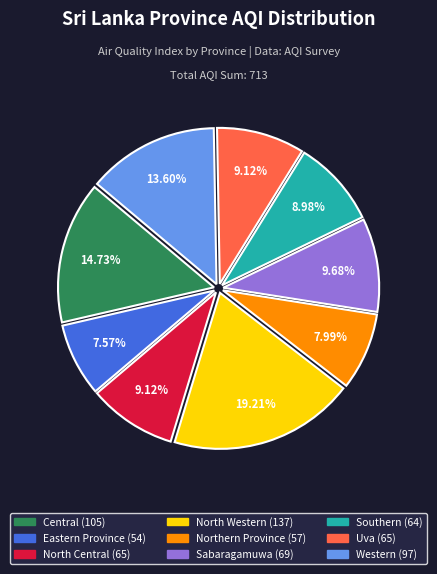

What percentage is the Eastern Province slice, to the nearest percent?

8%